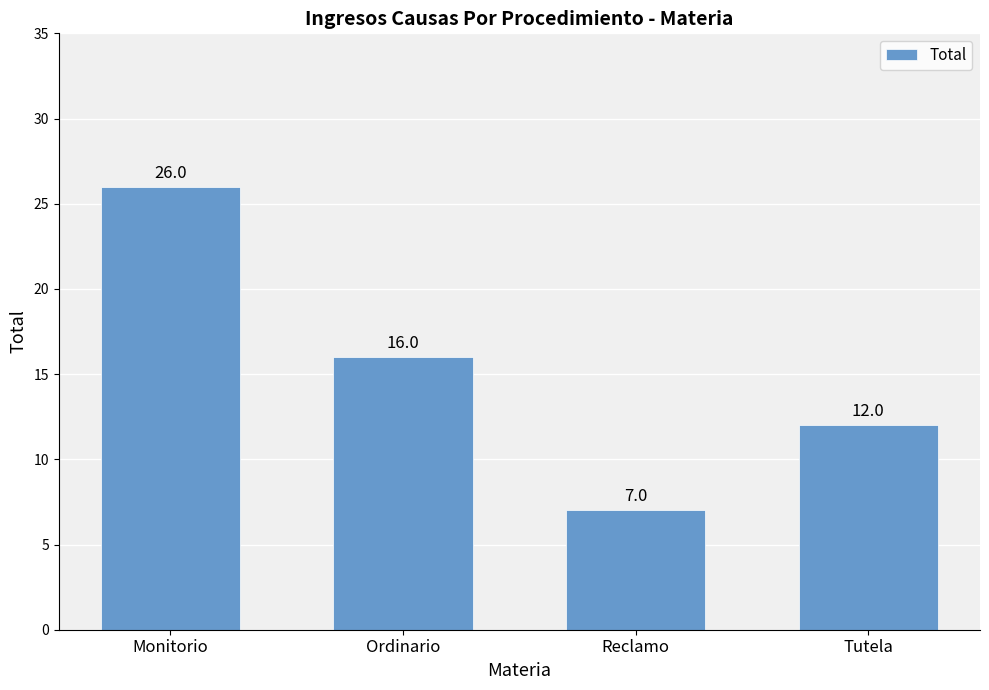

What is the difference between the values at Tutela and Reclamo?

5